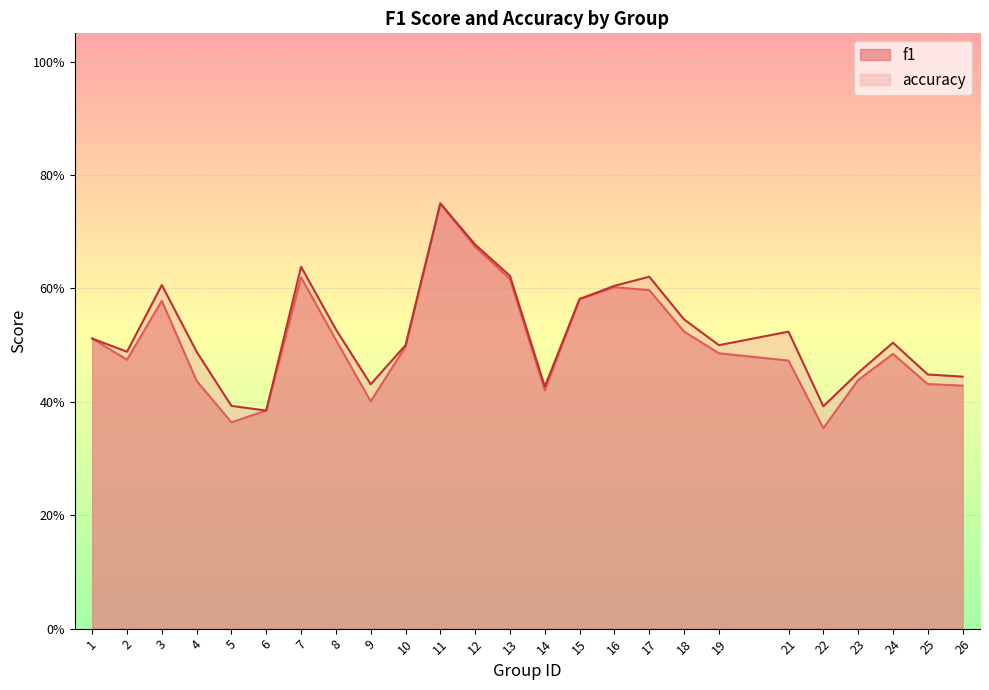

Which series has the largest total across all categories?

accuracy